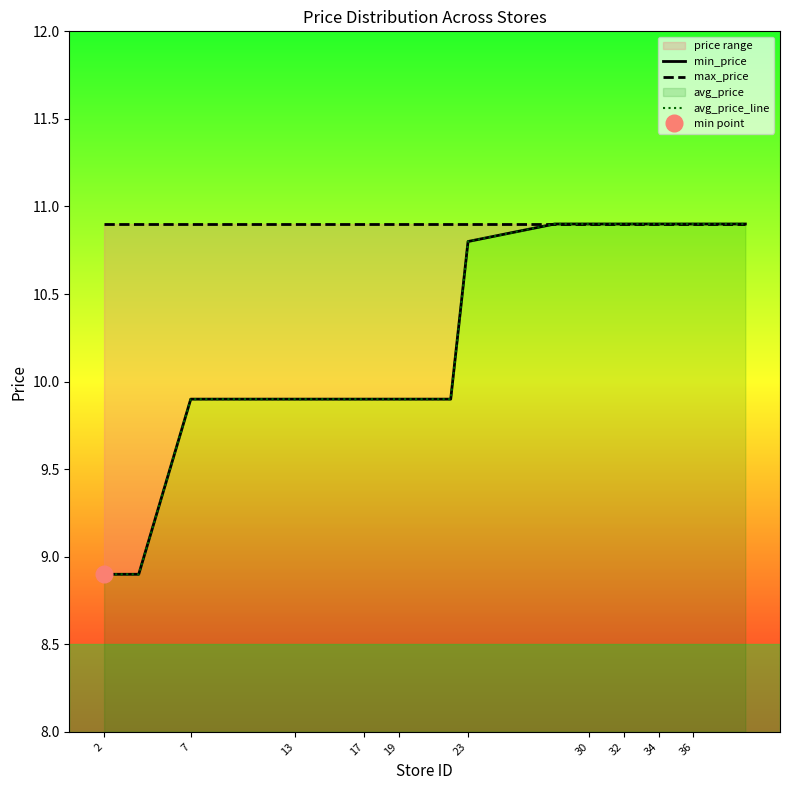

At which label does max_price reach its minimum?

2